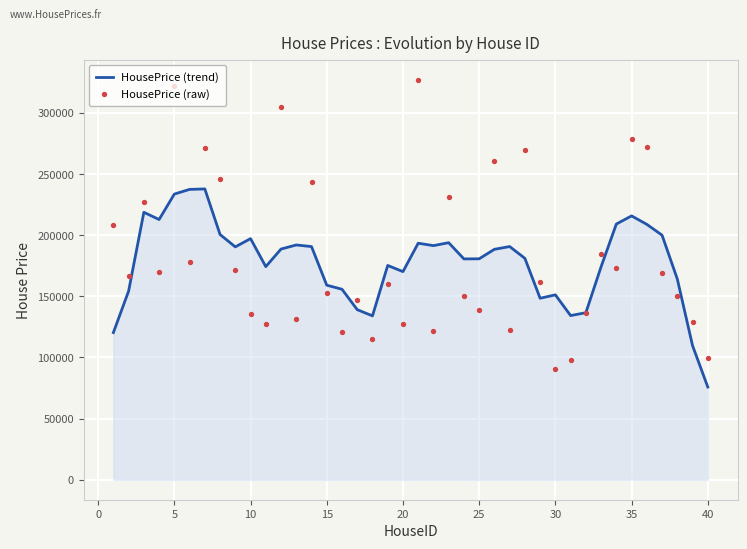

Is the value of HousePrice (trend) at 13 greater than the value of HousePrice (raw) at 20?

Yes